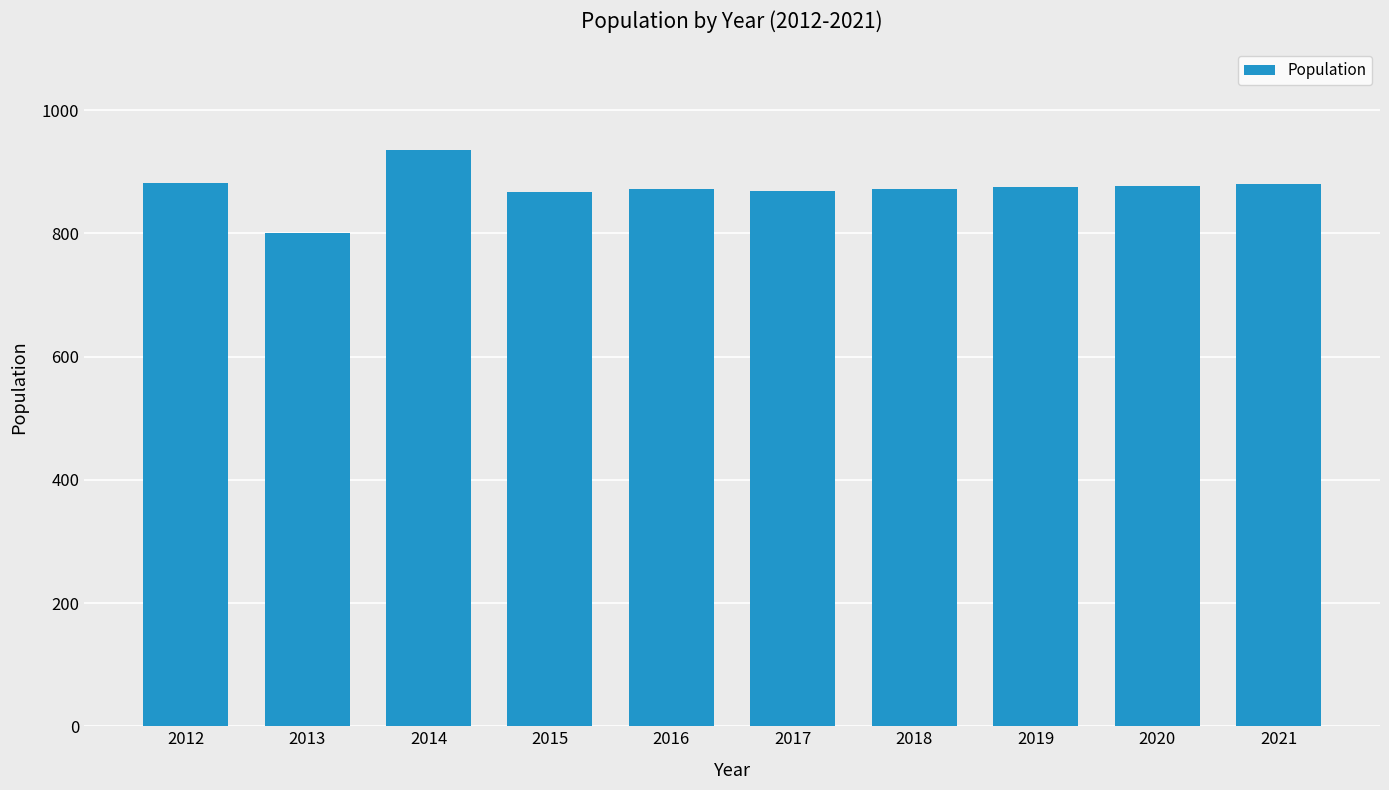

What is the value of the 2nd bar from the left?

801